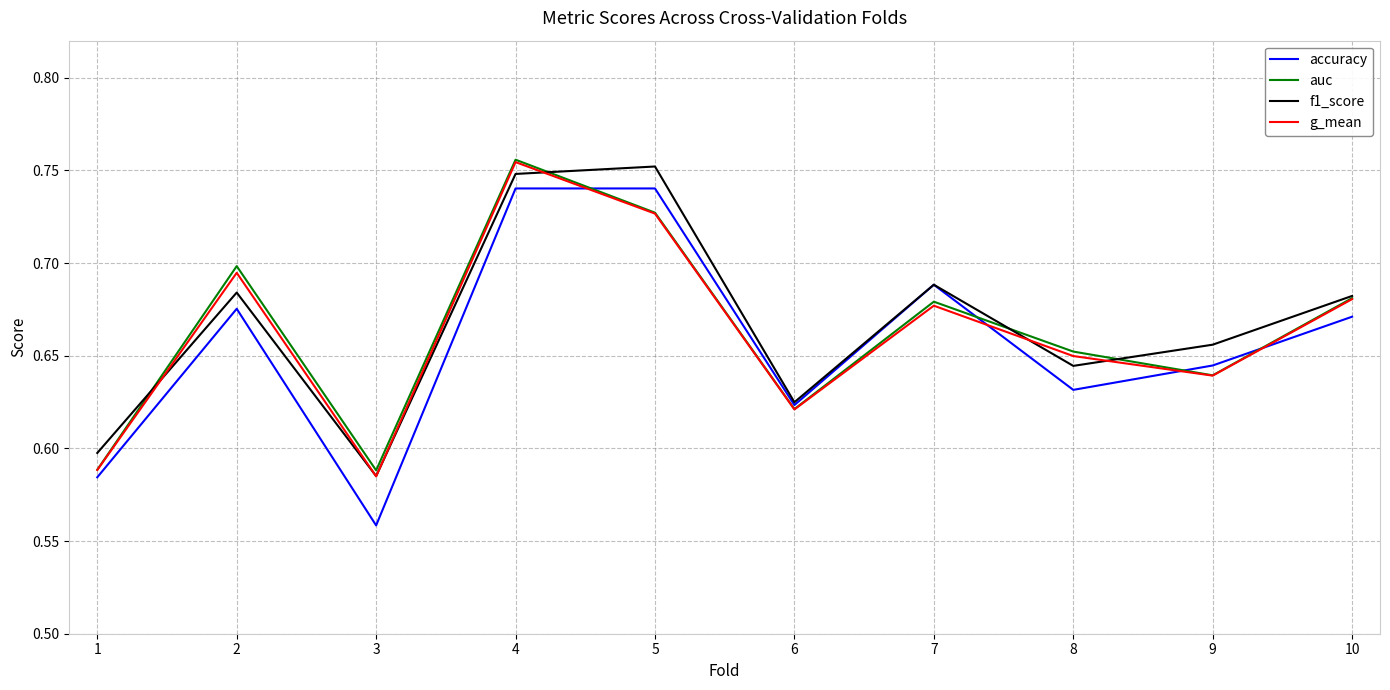

Is the value of accuracy at 1 greater than the value of auc at 4?

No